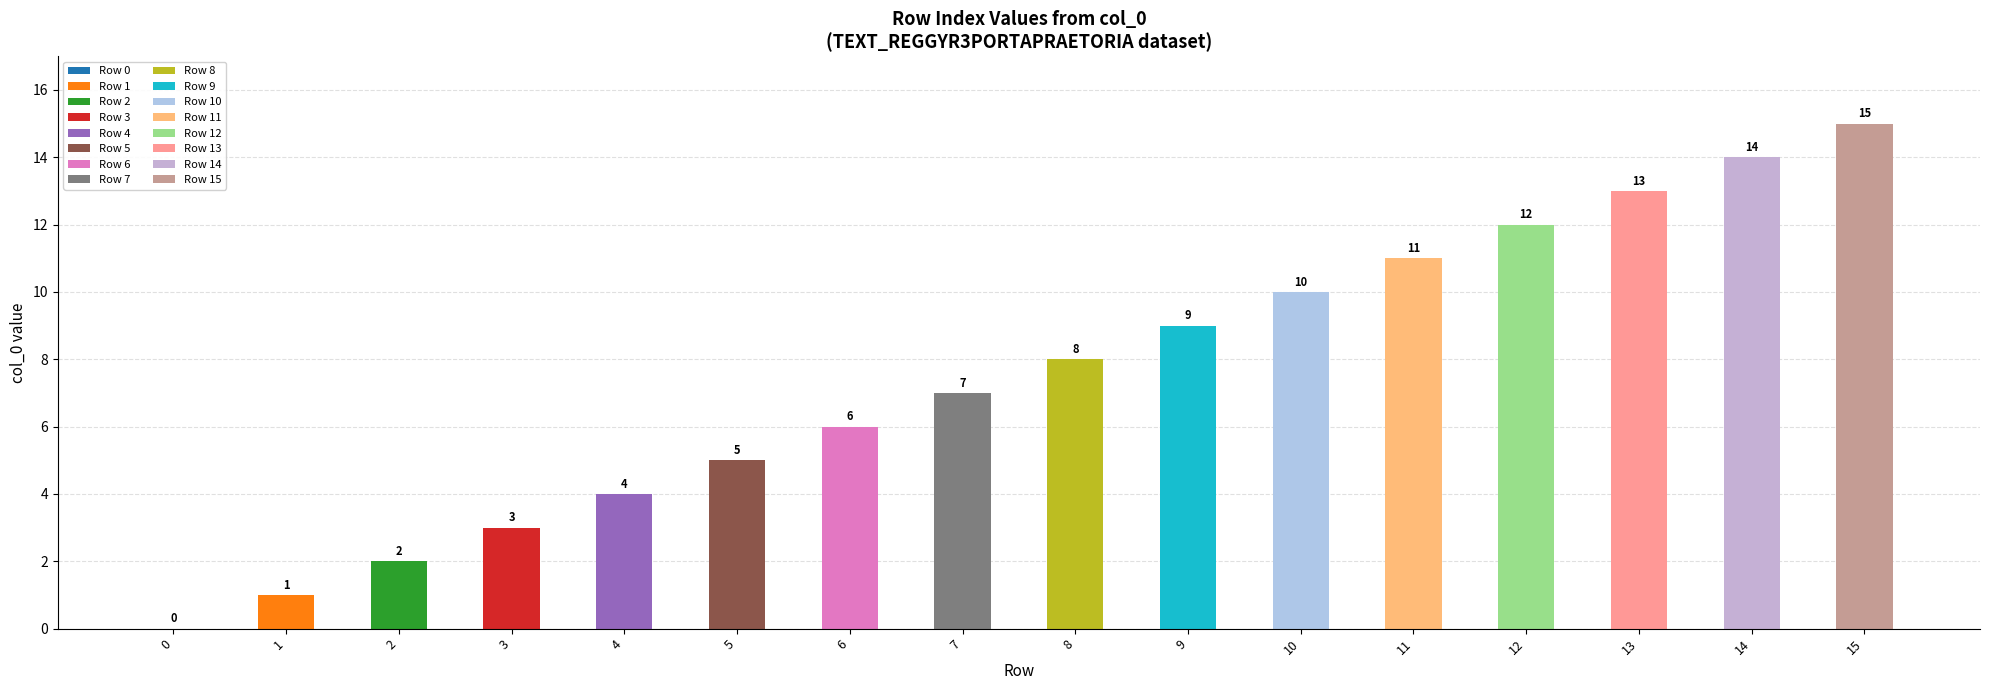

How many series are shown in this chart?

1